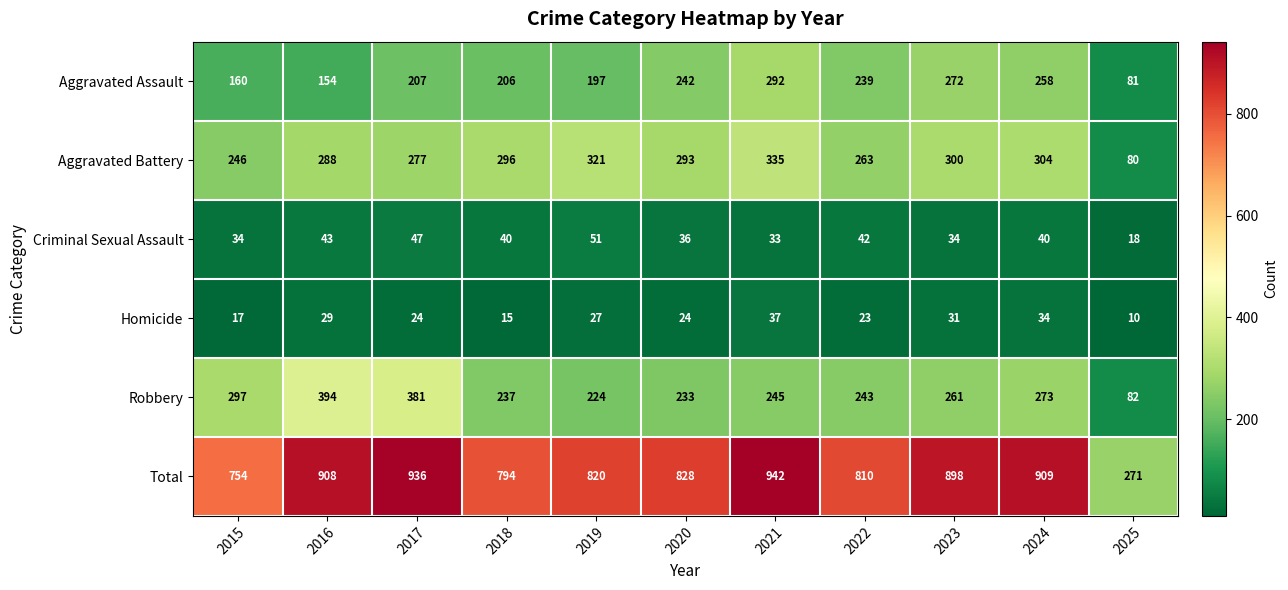

Which series has the largest total across all categories?

Total